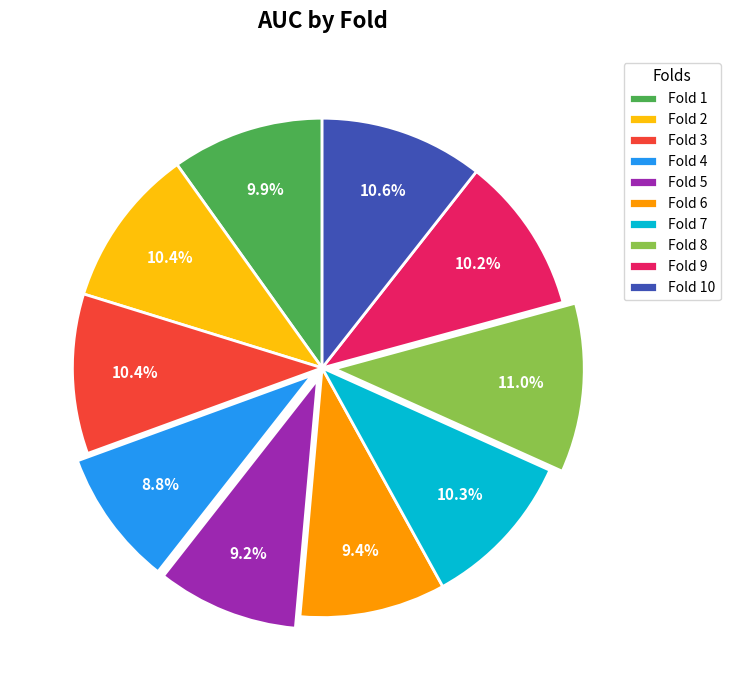

Combined, what portion of the pie is Fold 10 and Fold 2?

21.0%